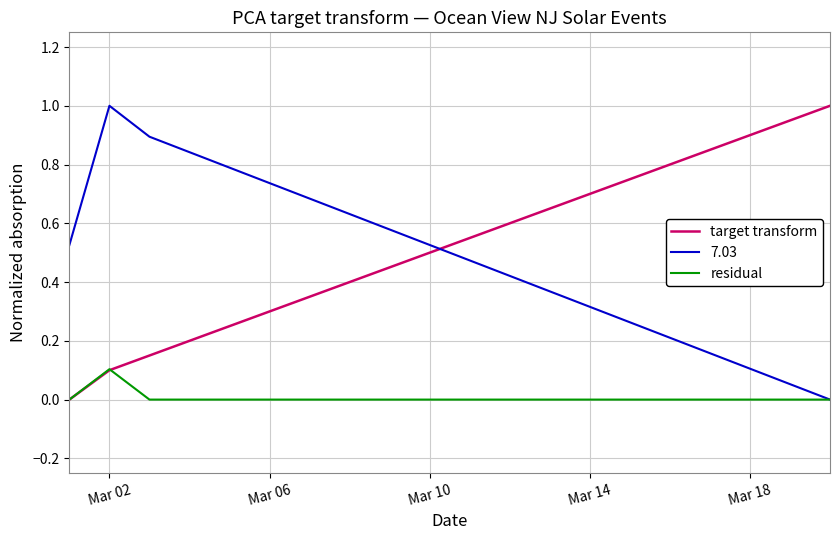

How many intersections are there between 7.03 and target transform?

1